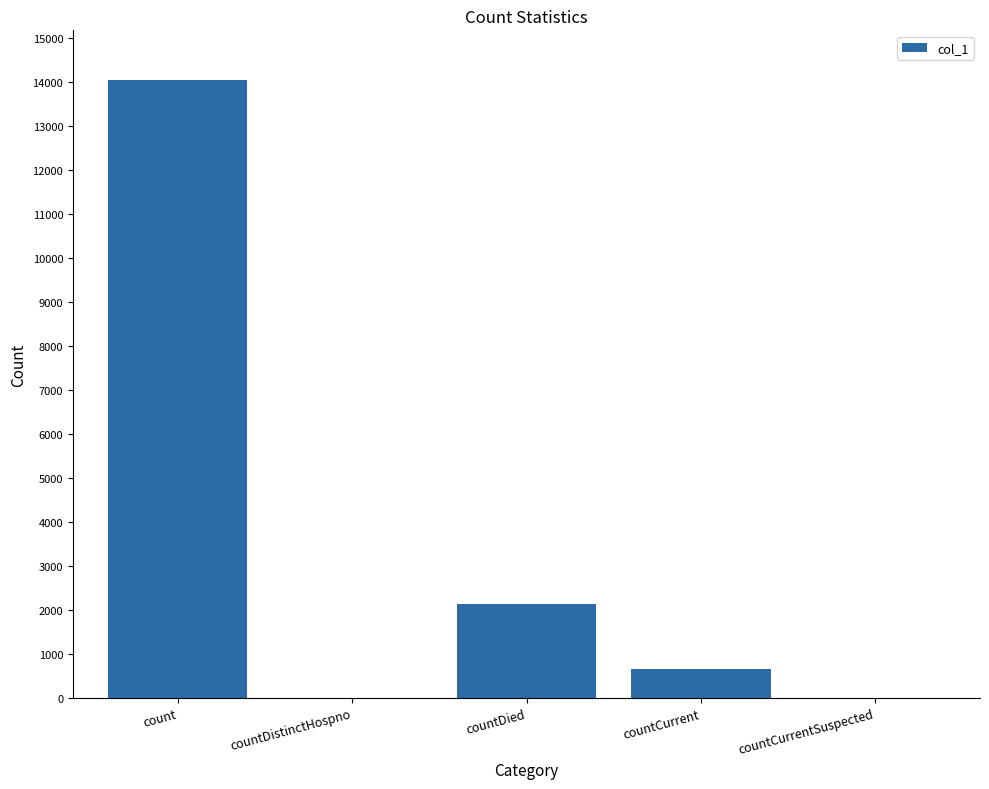

At which category does the chart reach its peak across all series?

count